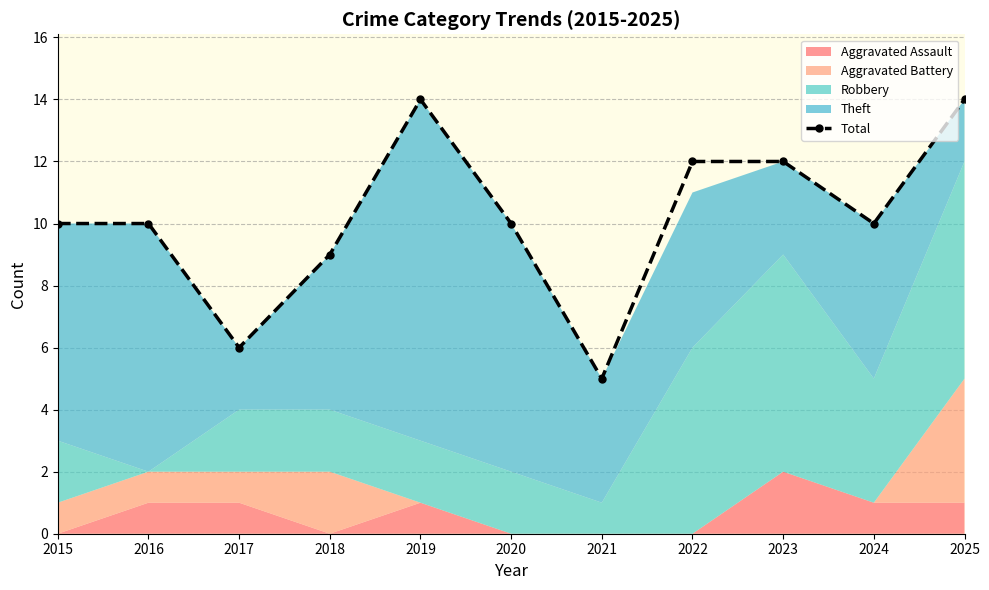

Is it true that the value at 2015 is 15?

False